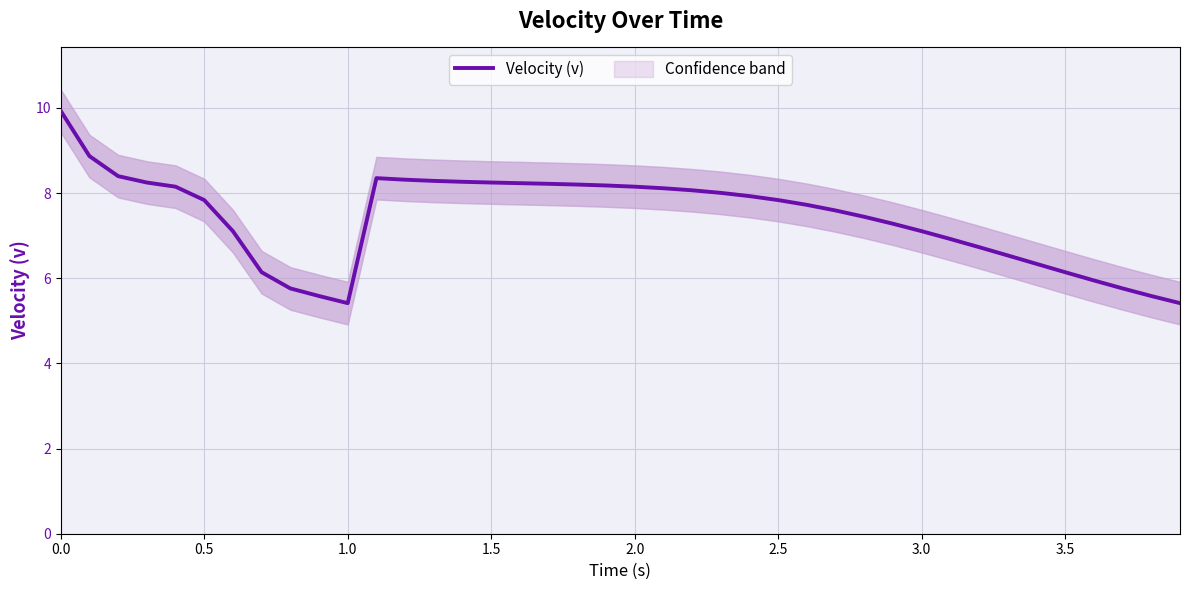

Is it true that Velocity (v) equals 3.8 at 1.5?

False